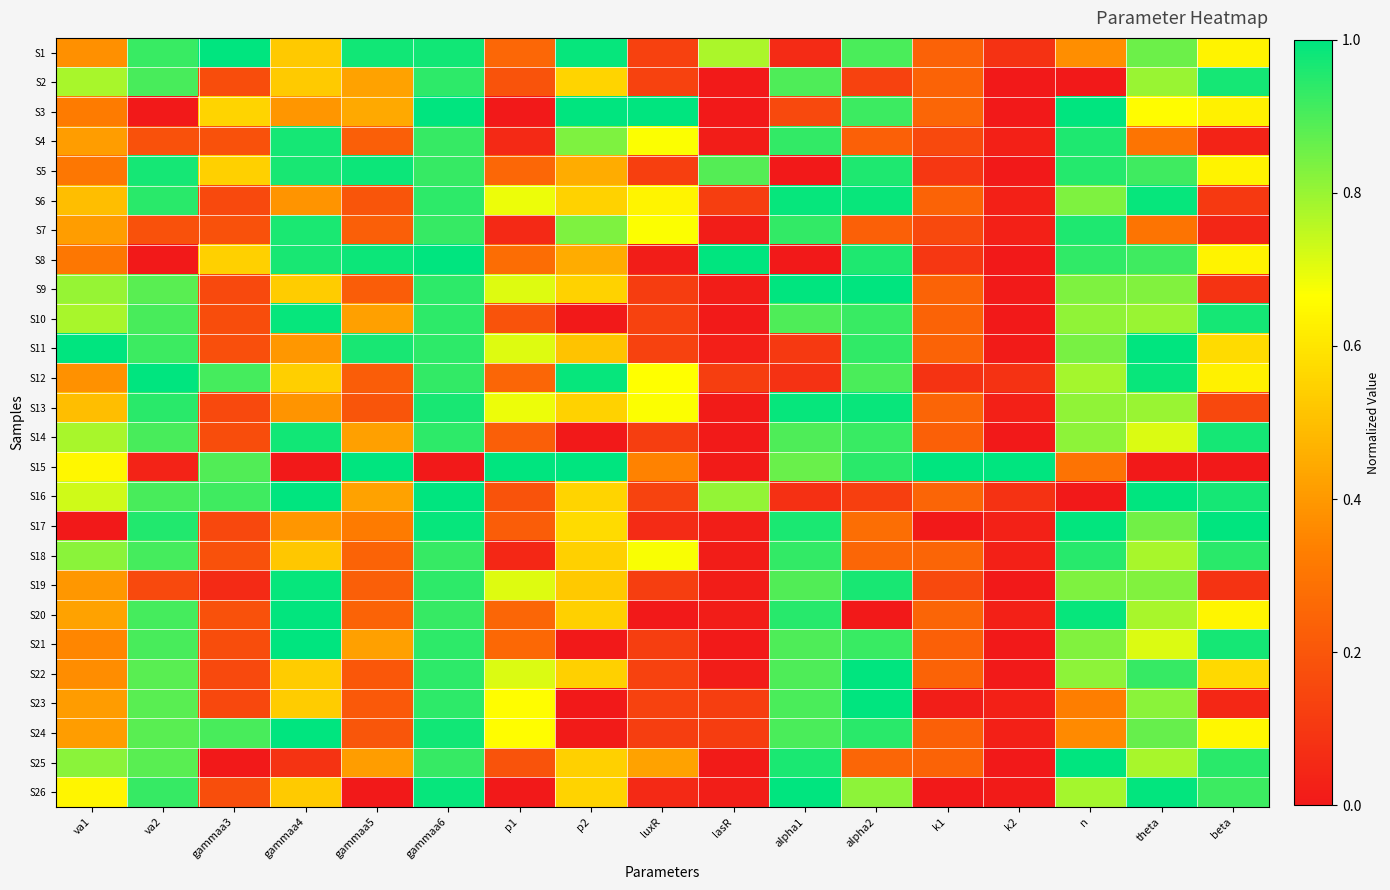

Between va2 and beta, which series saw the biggest shift?

S6